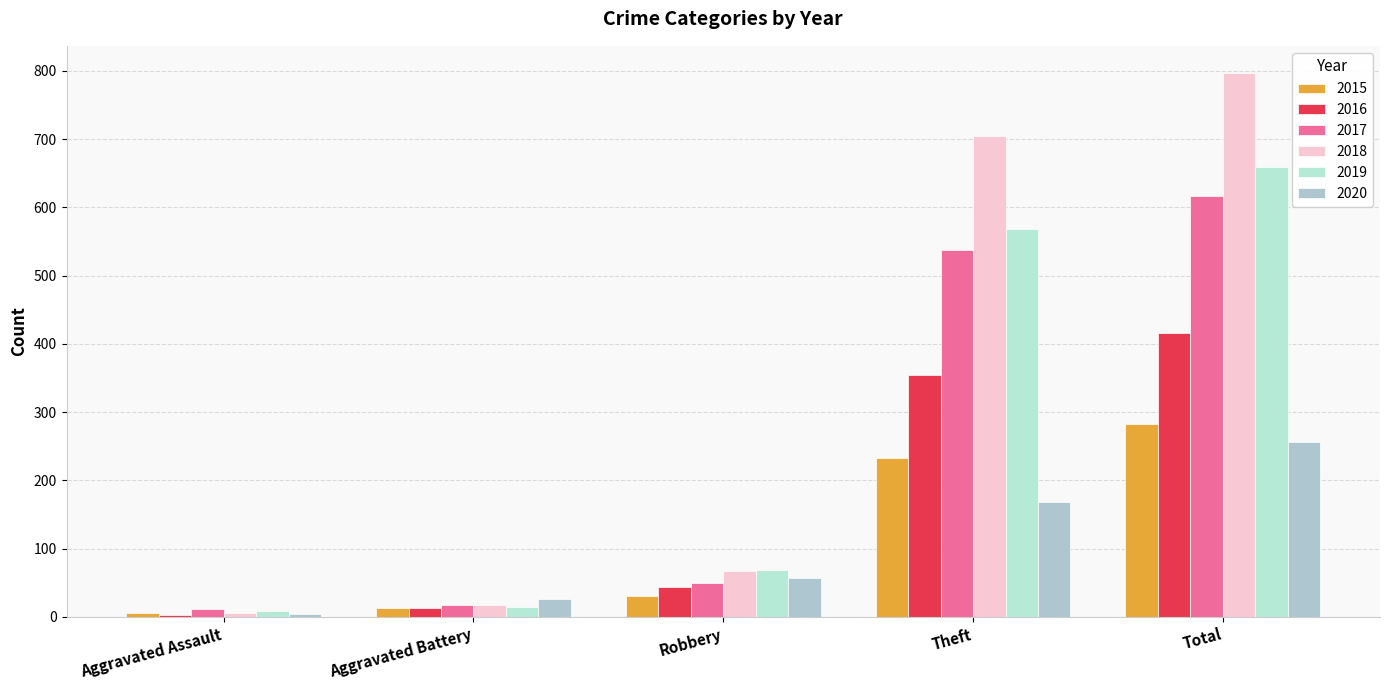

What is the difference between the 2018 values at Aggravated Assault and Total?

792